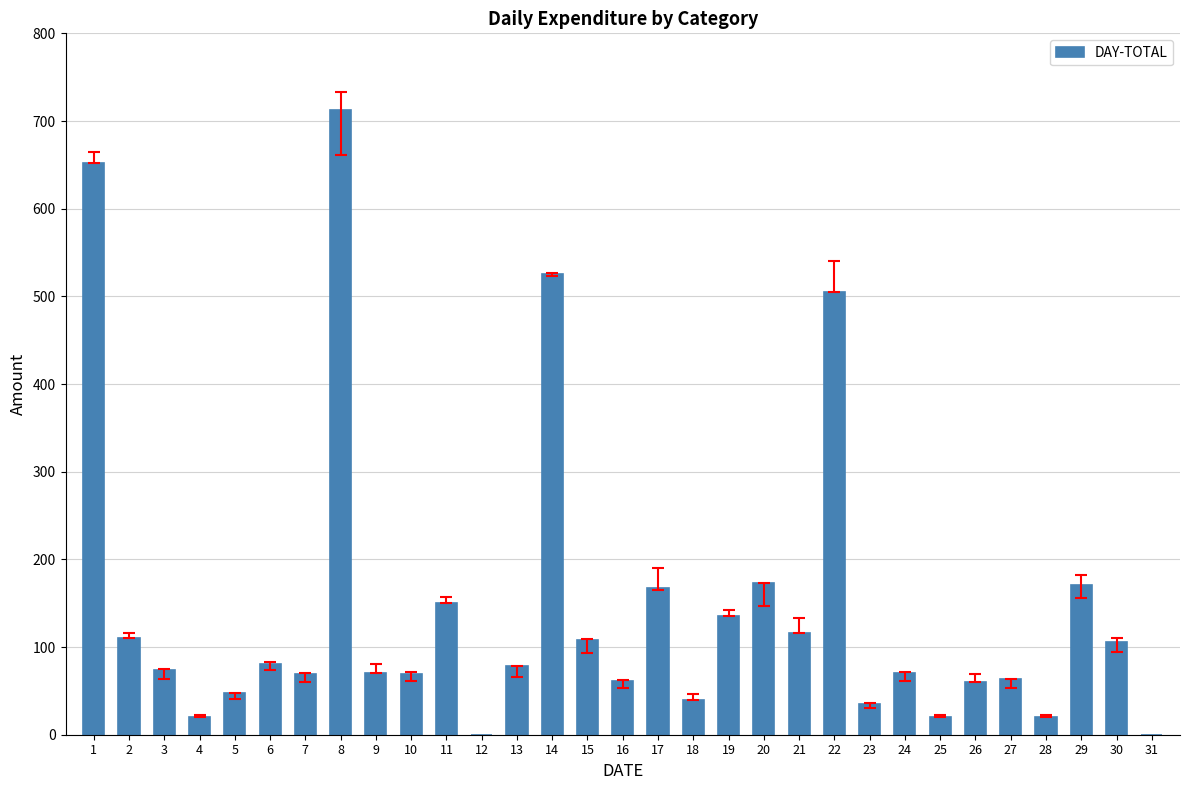

What is the difference between the values at 24 and 2?

40